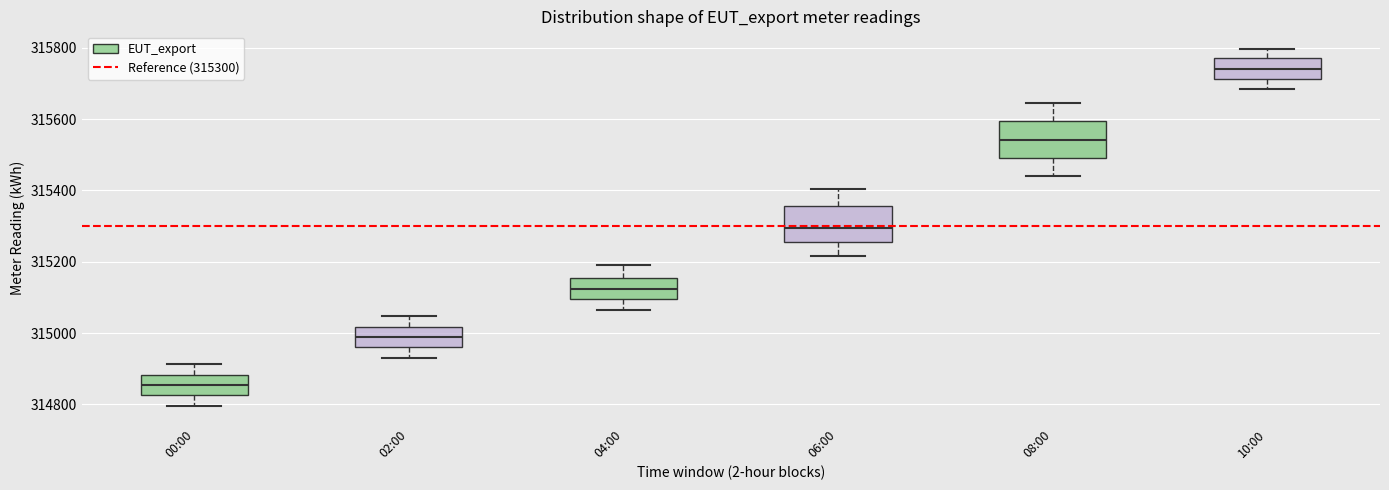

Where is the upper edge of the box for 02:00 on the y-axis? The values are not printed on the chart, so give them approximately, as read against the axis.

315020